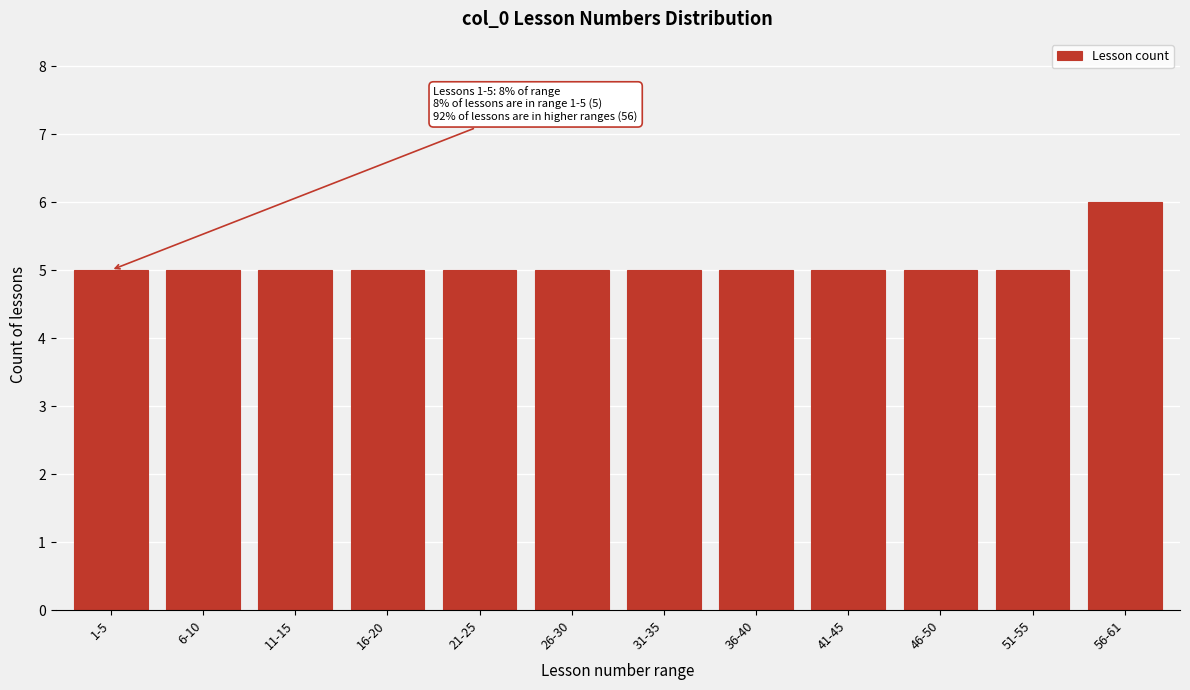

Reading left to right, what are all the values shown in this chart?

5	5	5	5	5	5	5	5	5	5	5	6